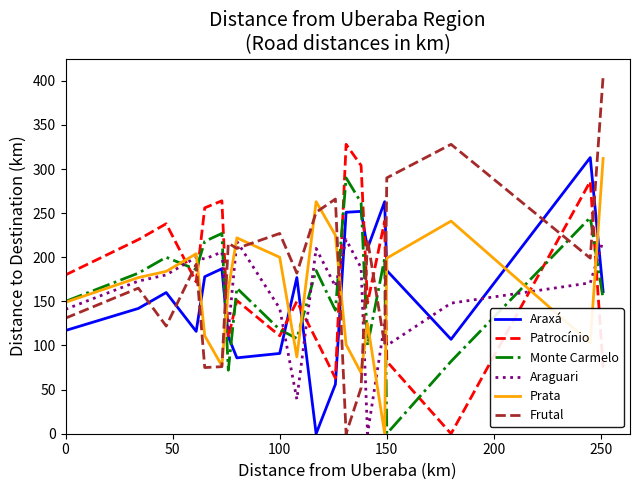

Does the chart display data point markers on the line(s)?

No